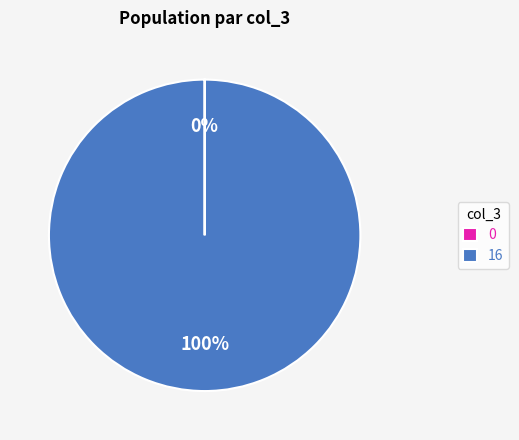

What is the largest slice in the pie chart?

16